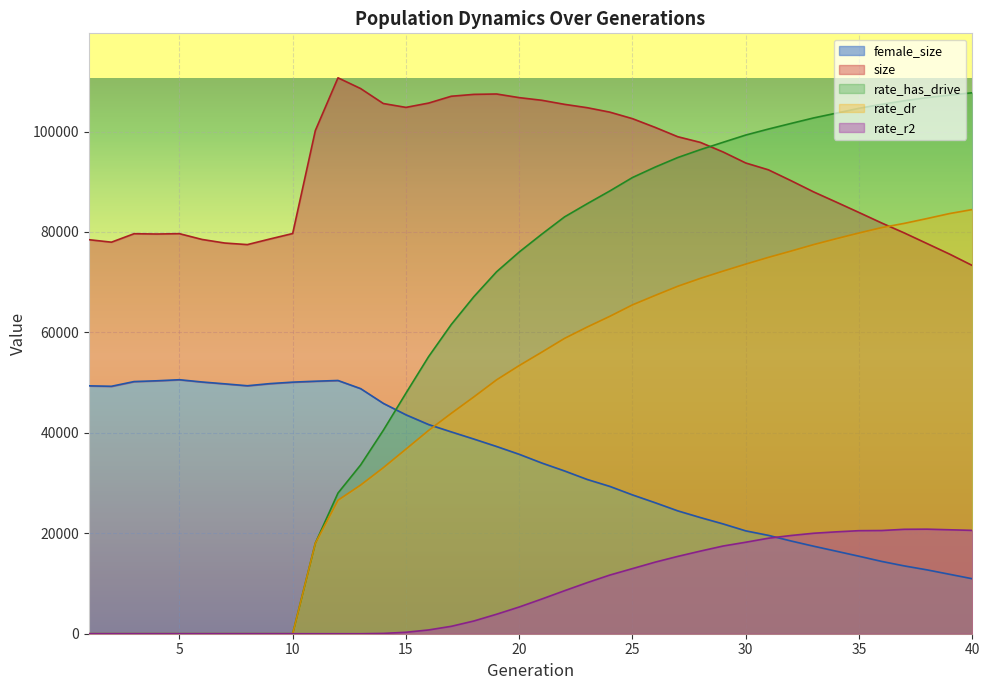

Rank the categories by female_size value from highest to lowest.

5, 12, 4, 11, 3, 6, 10, 9, 7, 8, 1, 2, 13, 14, 15, 16, 17, 18, 19, 20, 21, 22, 23, 24, 25, 26, 27, 28, 29, 30, 31, 32, 33, 34, 35, 36, 37, 38, 39, 40